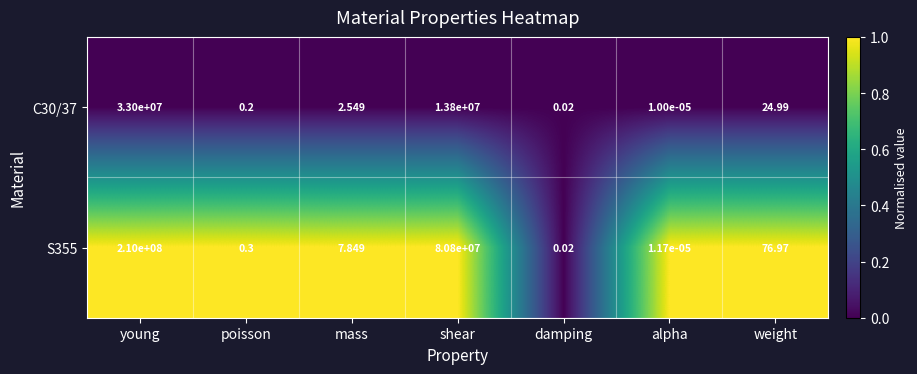

How many data points does each series have?

7